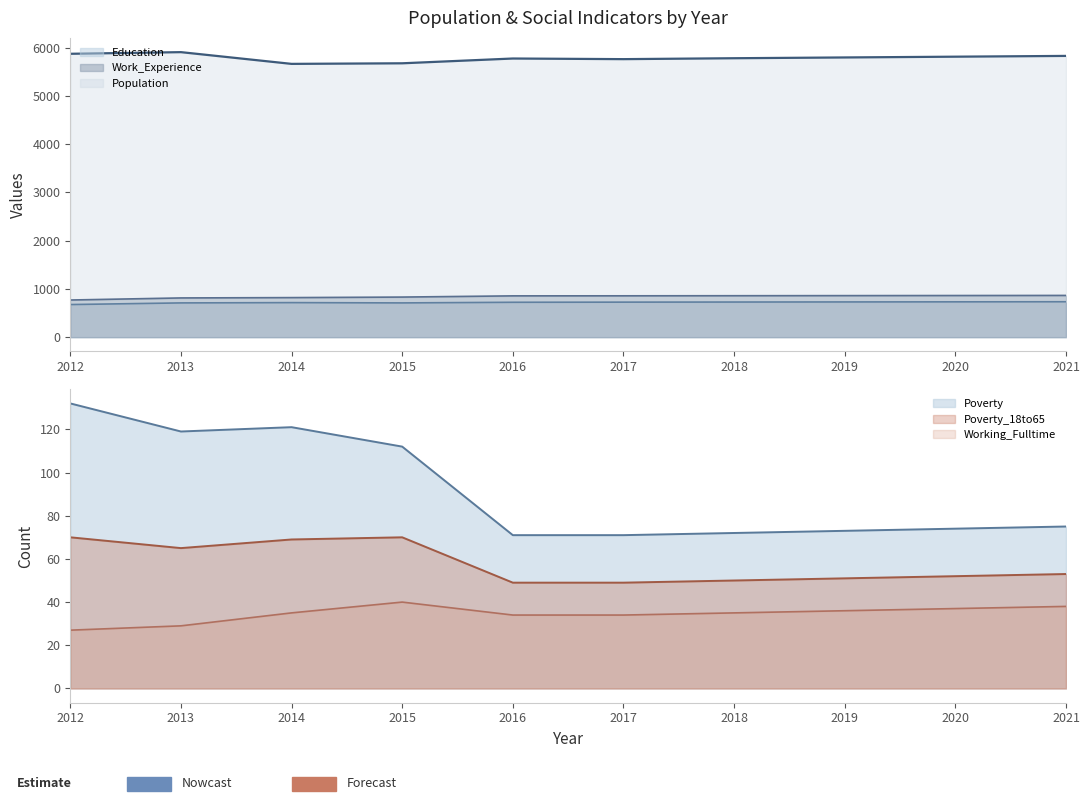

How many interior local peaks does the Education series have?

1